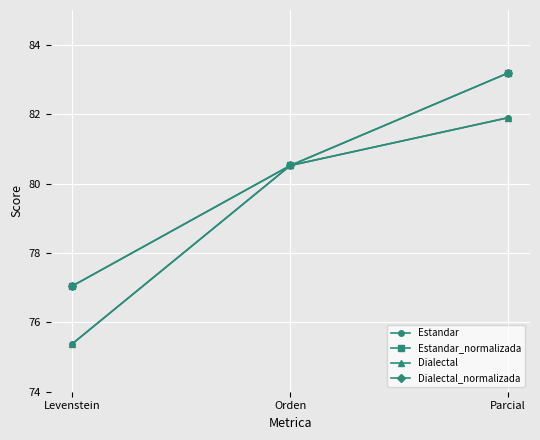

Which series has the largest total across all categories?

Estandar_normalizada